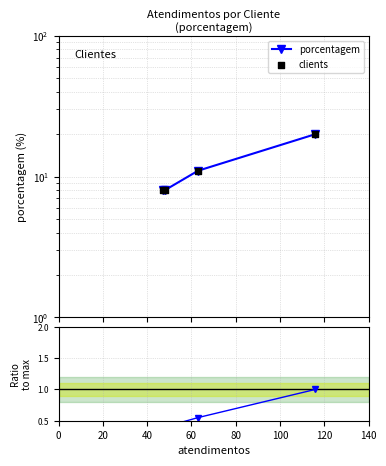

Which series contains the highest Y value?

porcentagem